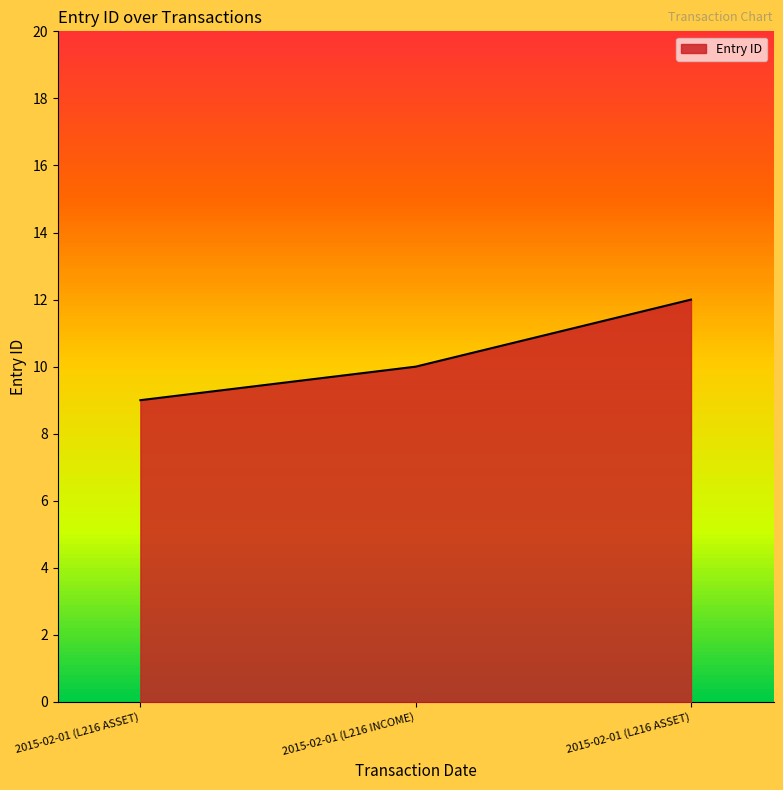

How many lines are shown in the chart?

1